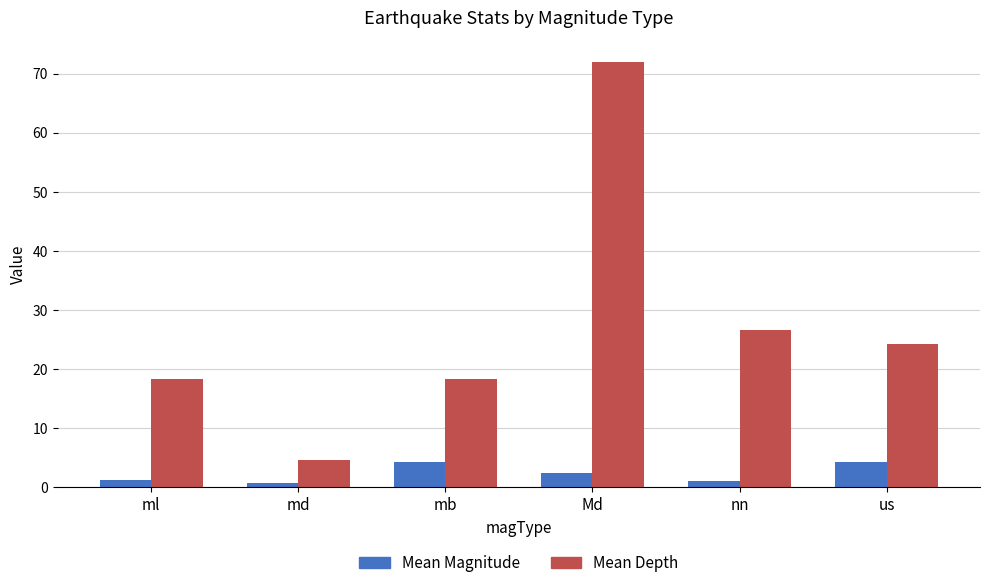

At how many categories does at least one series exceed 50?

1